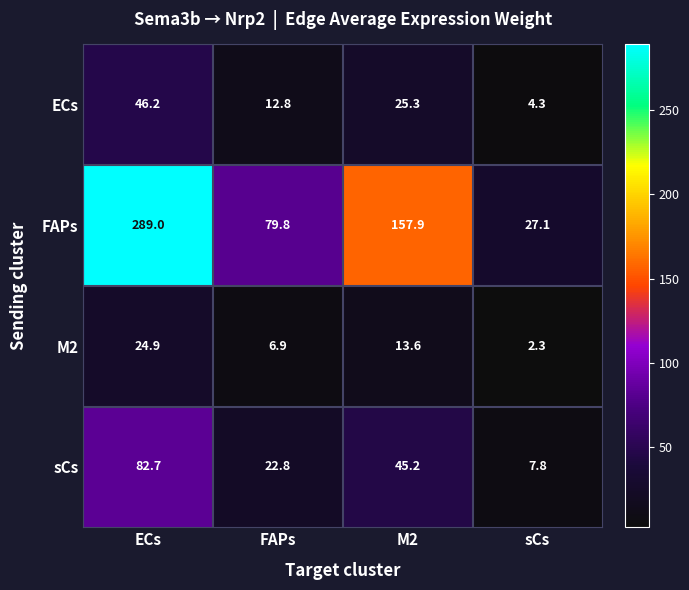

Which series has the widest spread of values?

FAPs